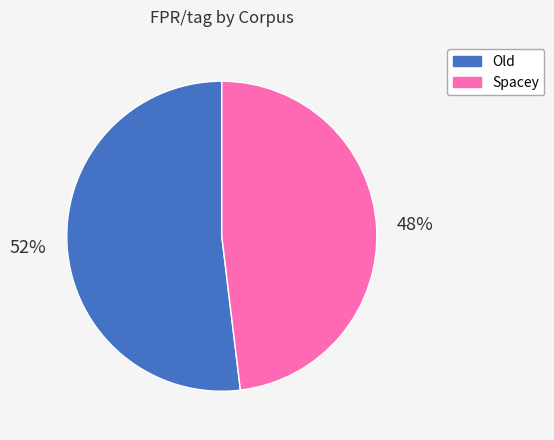

What is the majority slice?

Old